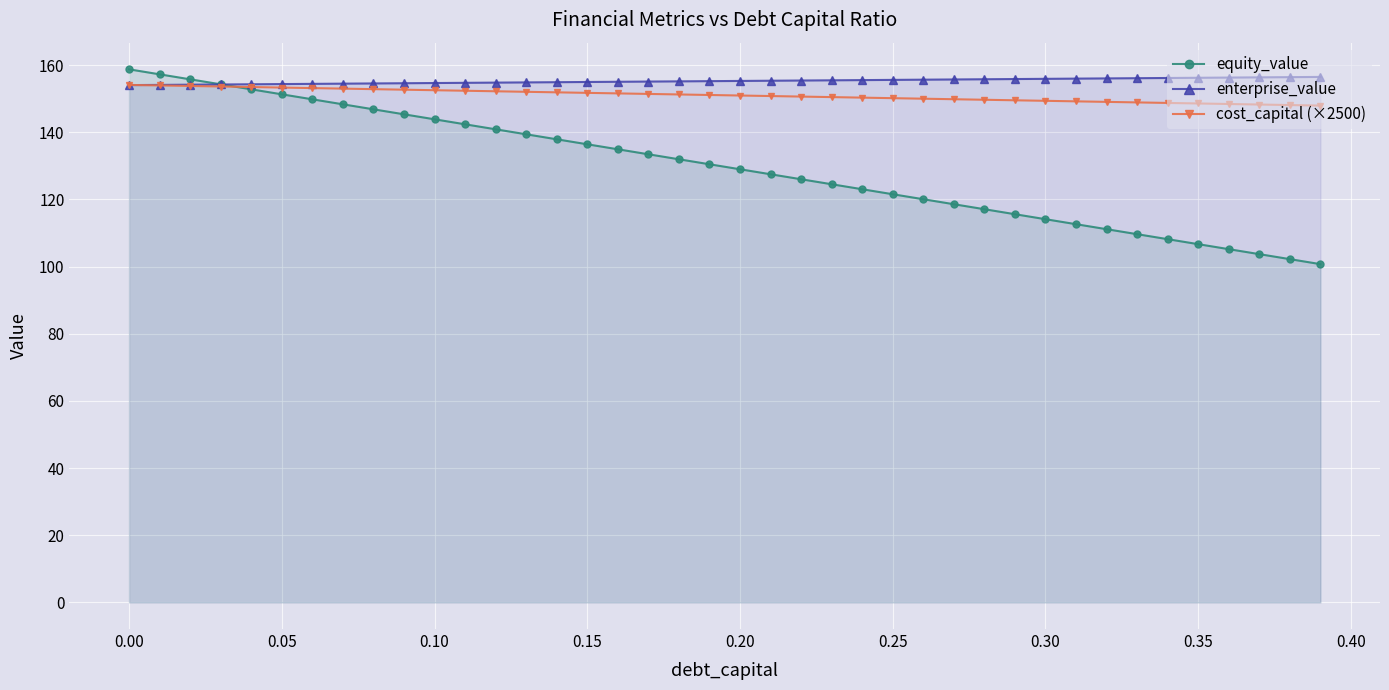

What is the difference between the highest and lowest values at 0.30?

41.8